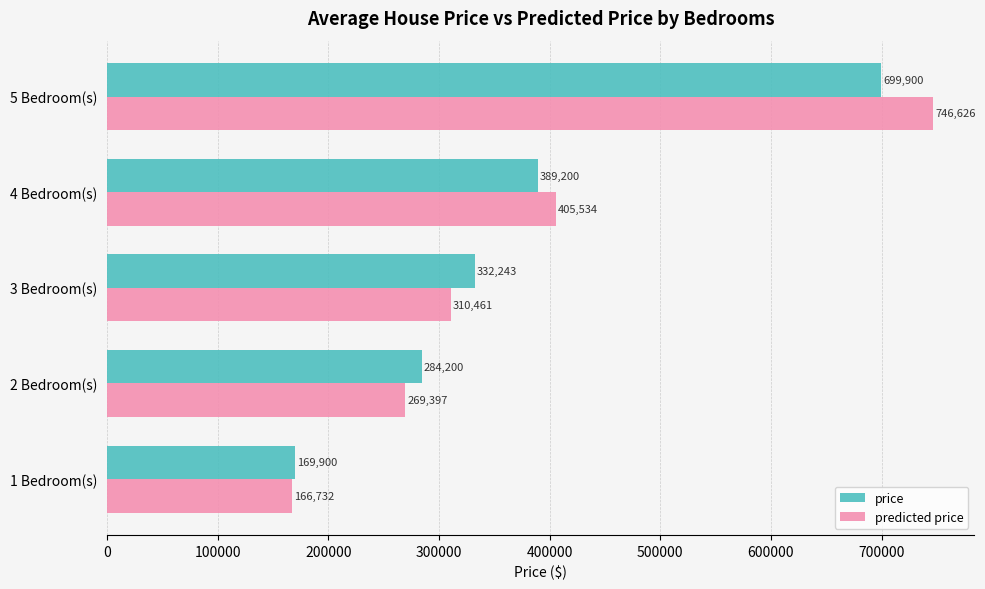

At 5 Bedroom(s), list the series in order from smallest to largest.

price, predicted price